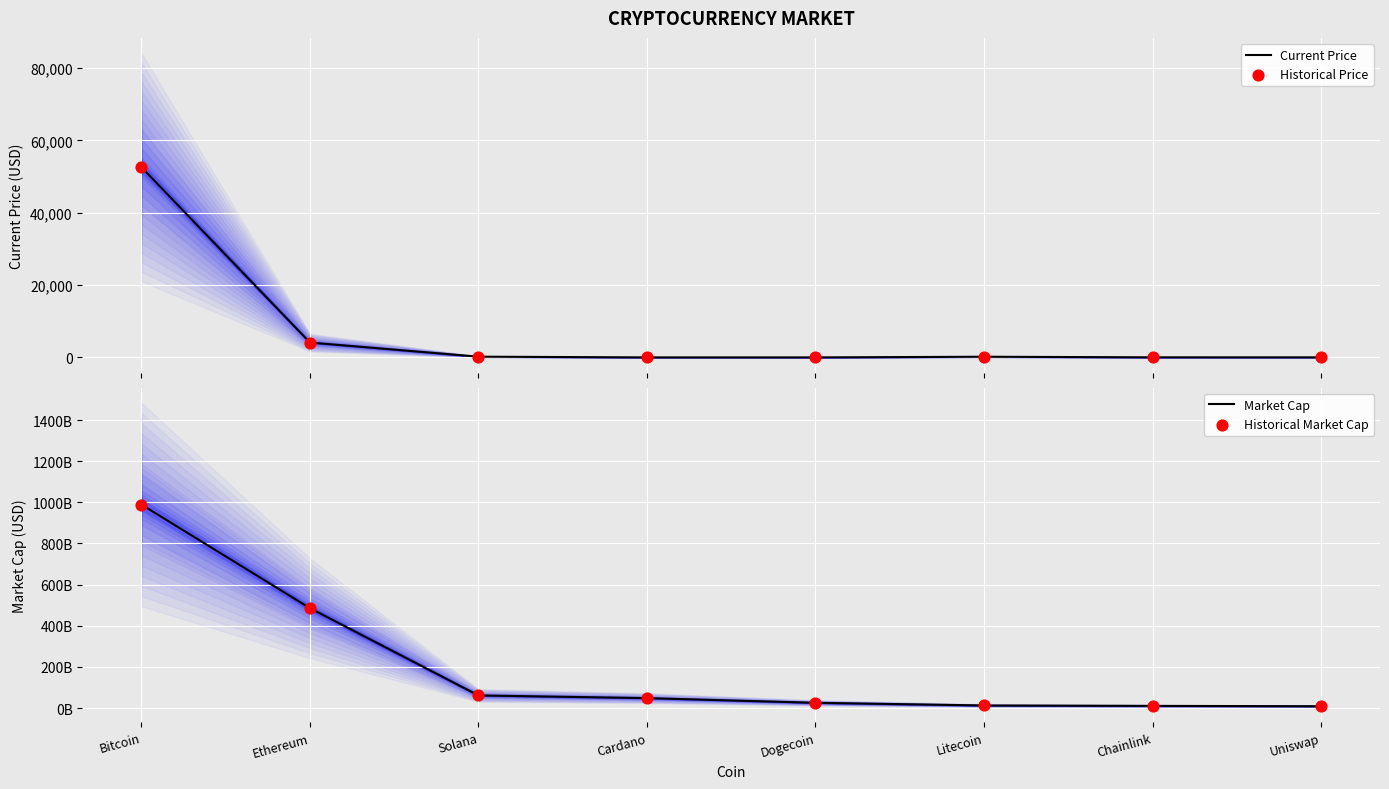

At how many categories does at least one series exceed 462598612805?

2